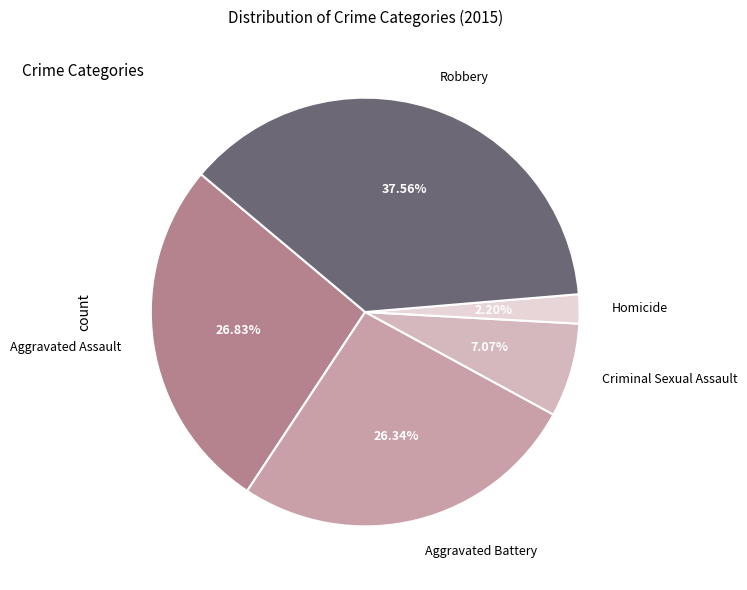

Which category has the smallest portion of the pie?

Homicide